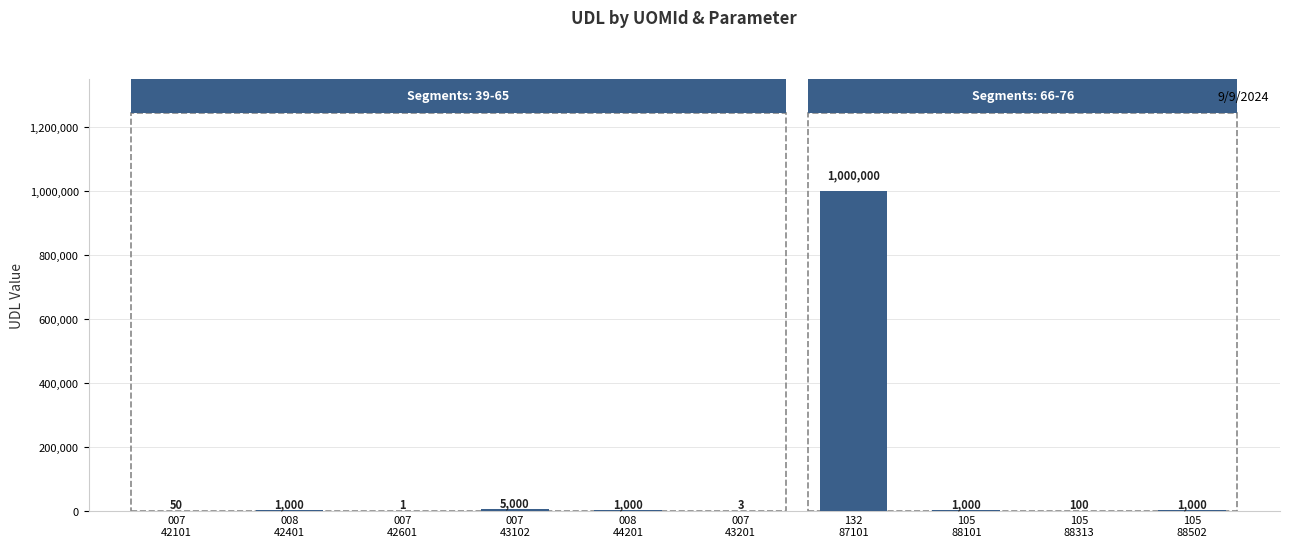

What is the difference between the values at 007
43102 and 105
88502?

4000